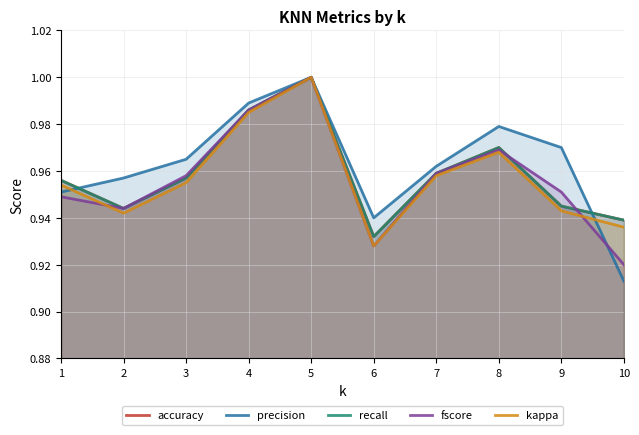

What is the sum of the fscore values at 7 and 1?

1.9